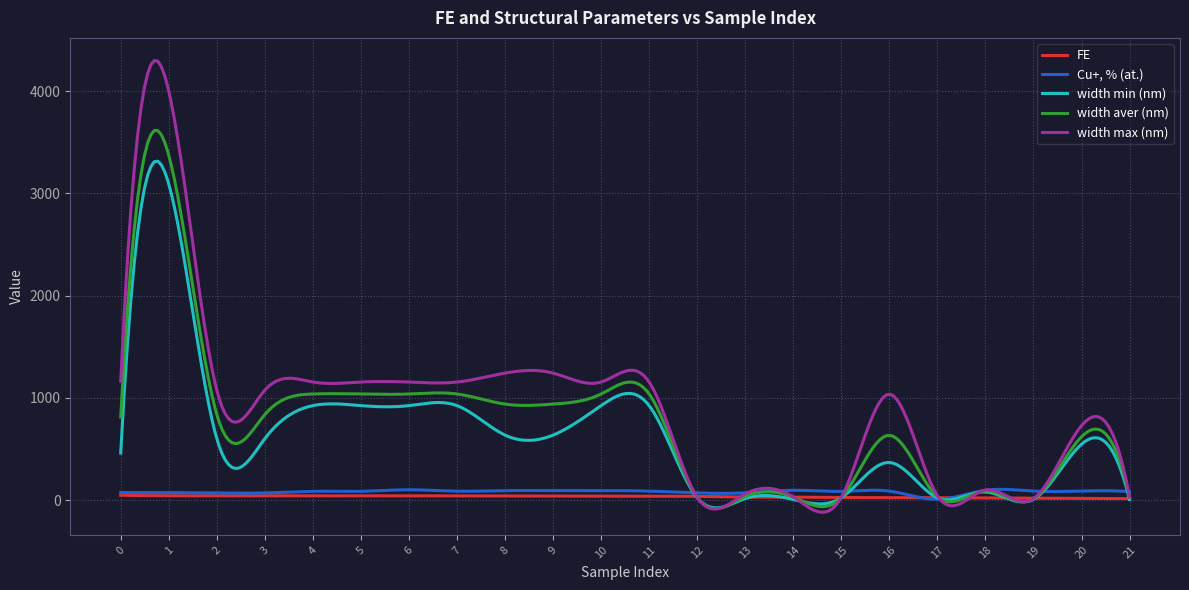

List the series in order of their peak value, lowest first.

FE, Cu+, % (at.), width min (nm), width aver (nm), width max (nm)